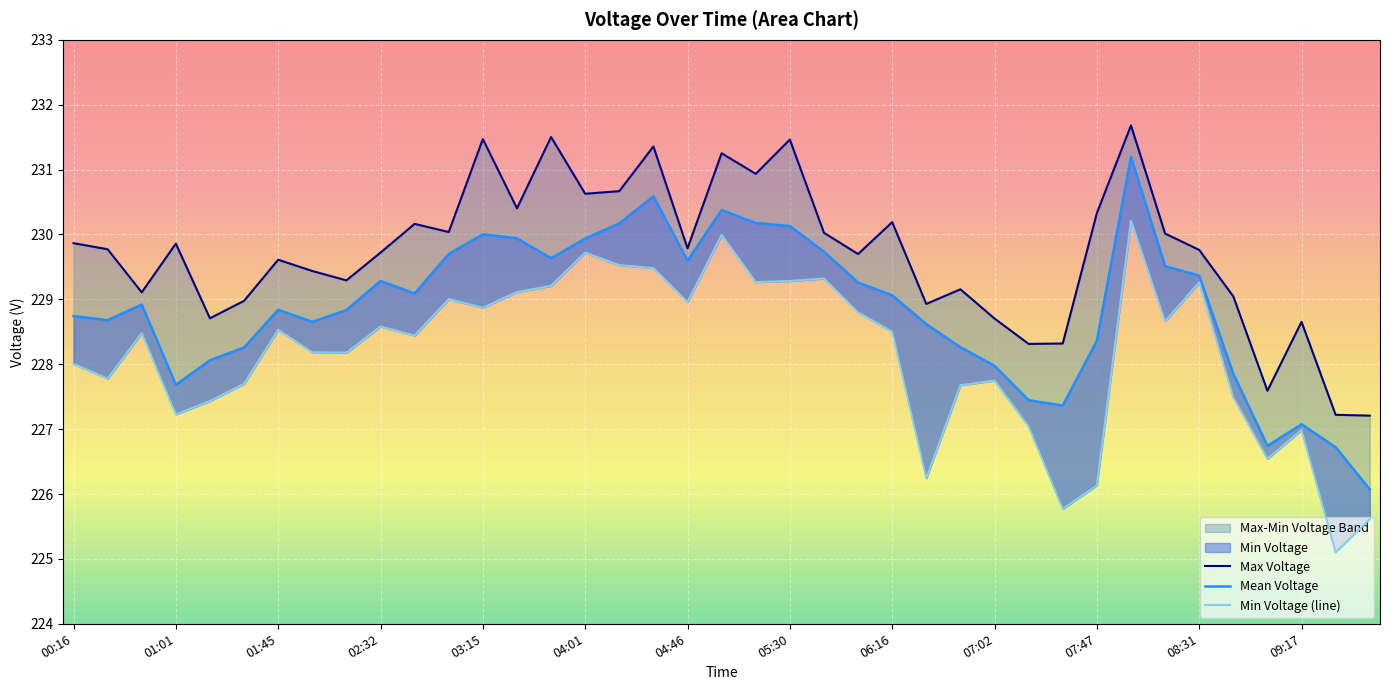

What is the sum of the Max Voltage values at 03:15 and 37?

455.9